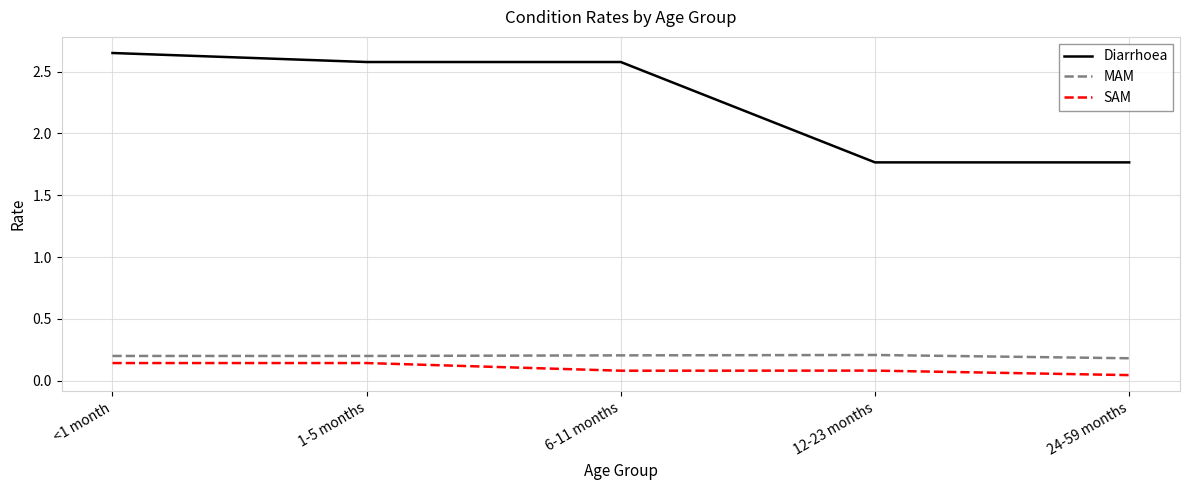

True or false: Diarrhoea and SAM intersect in this chart.

False